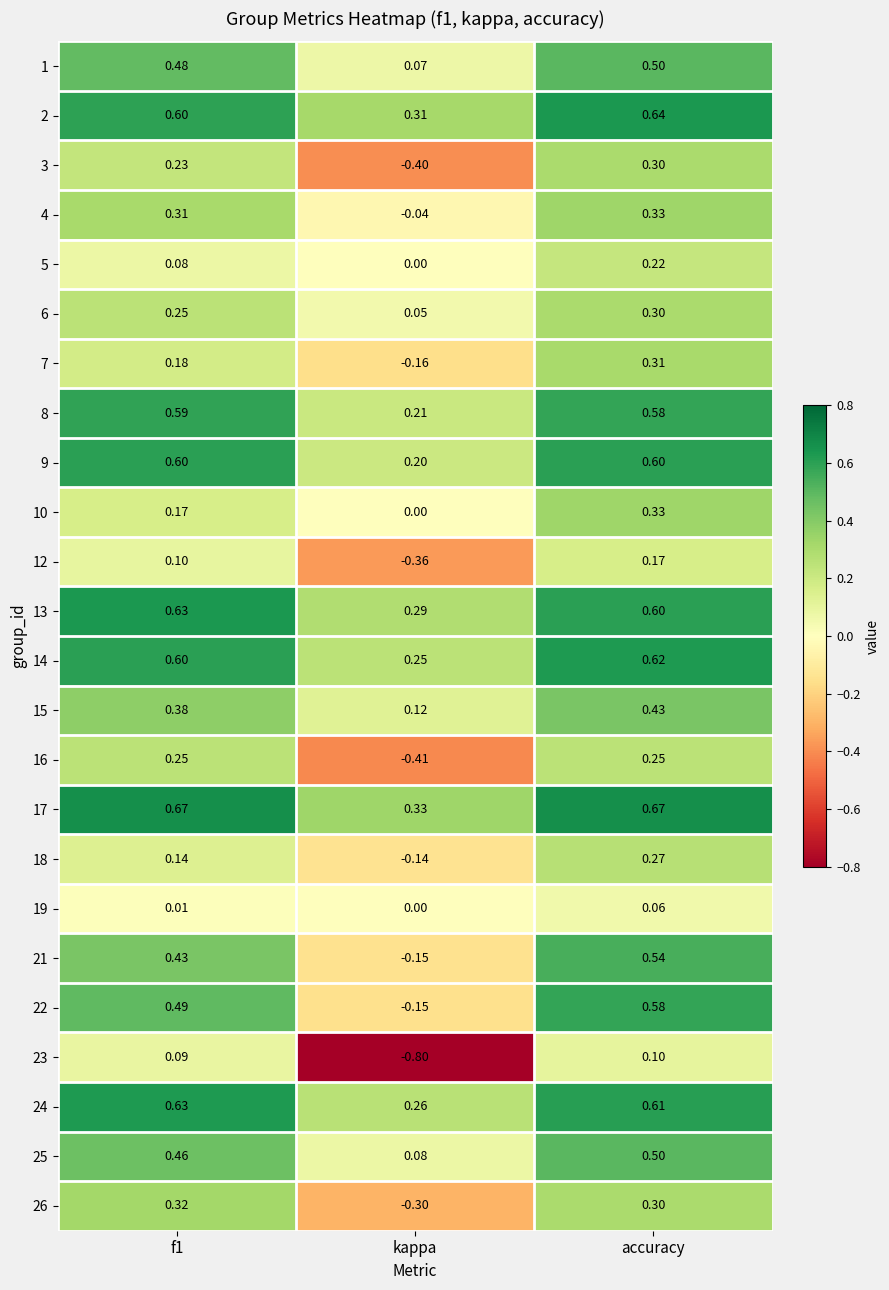

At which label does 5 reach its peak?

accuracy